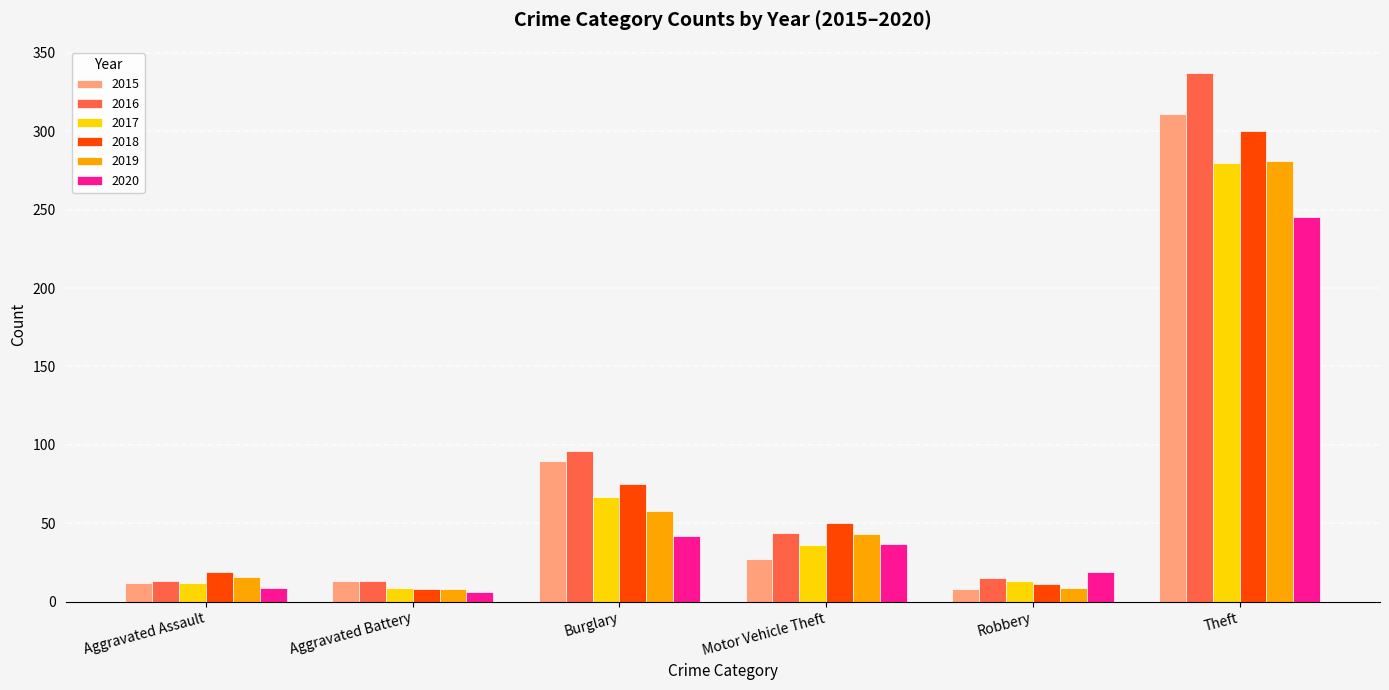

Which series has the largest total across all categories?

2016